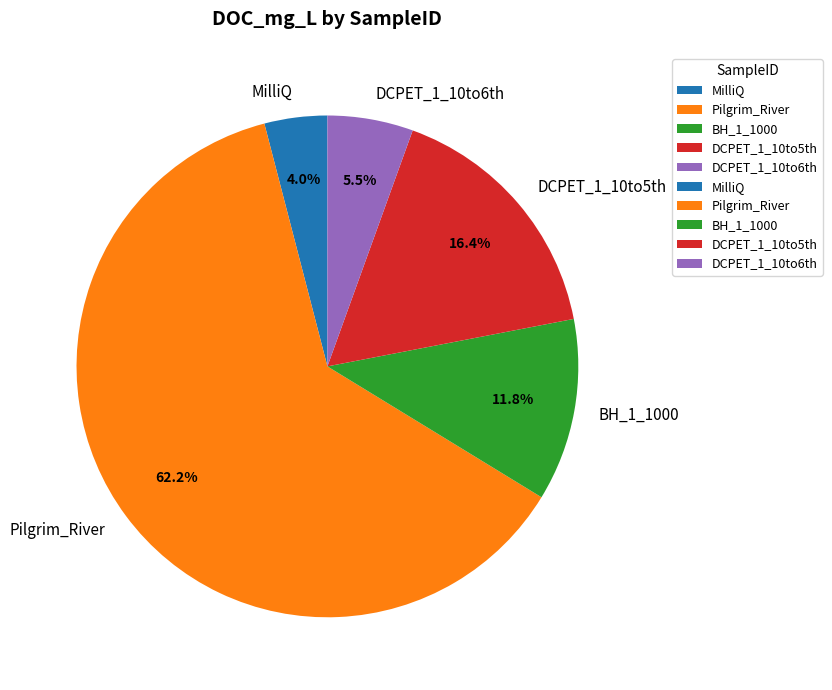

What percentage do MilliQ and BH_1_1000 together represent?

15.8%